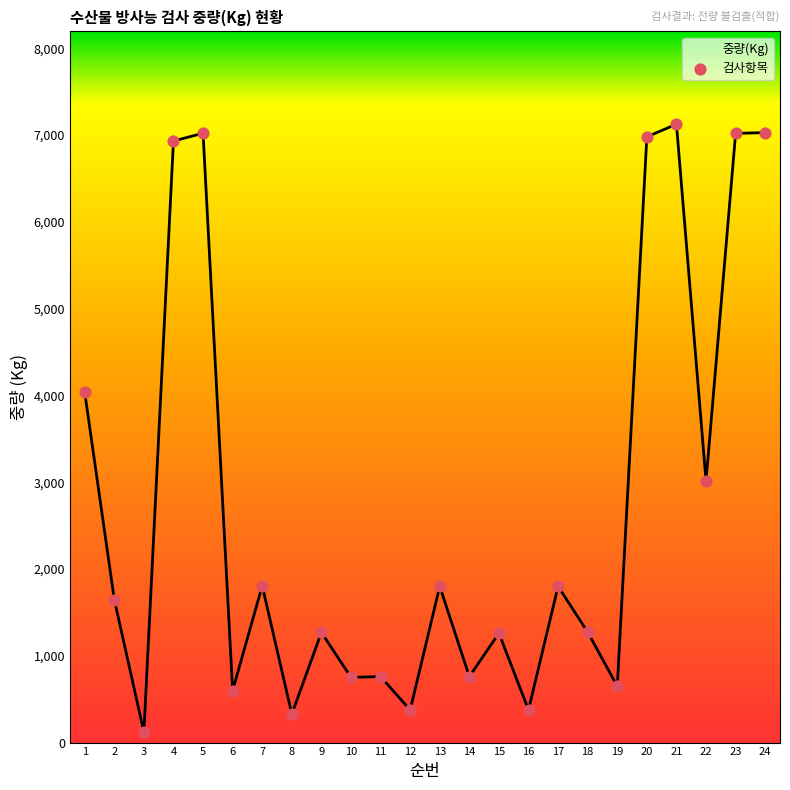

Between 11 and 9, which is larger?

9